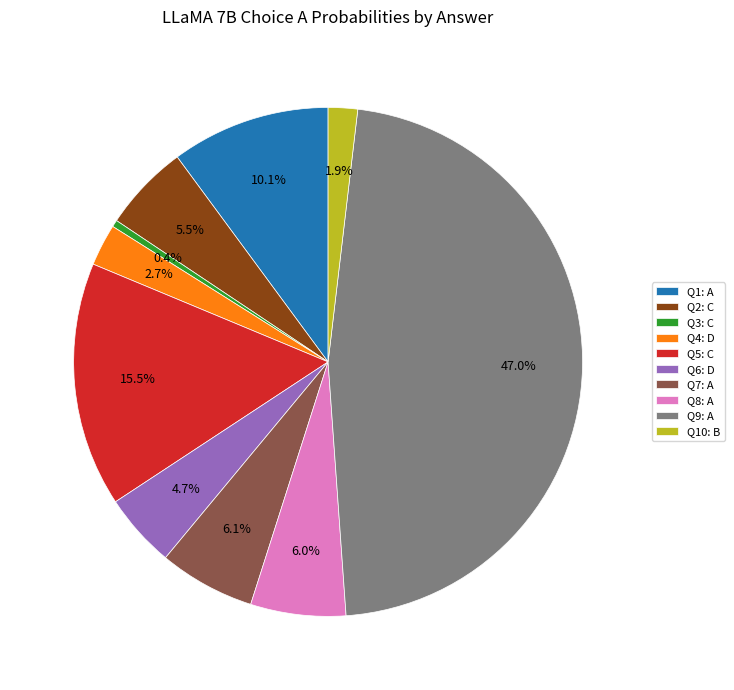

Which has a higher value, Q5: C or Q9: A?

Q9: A